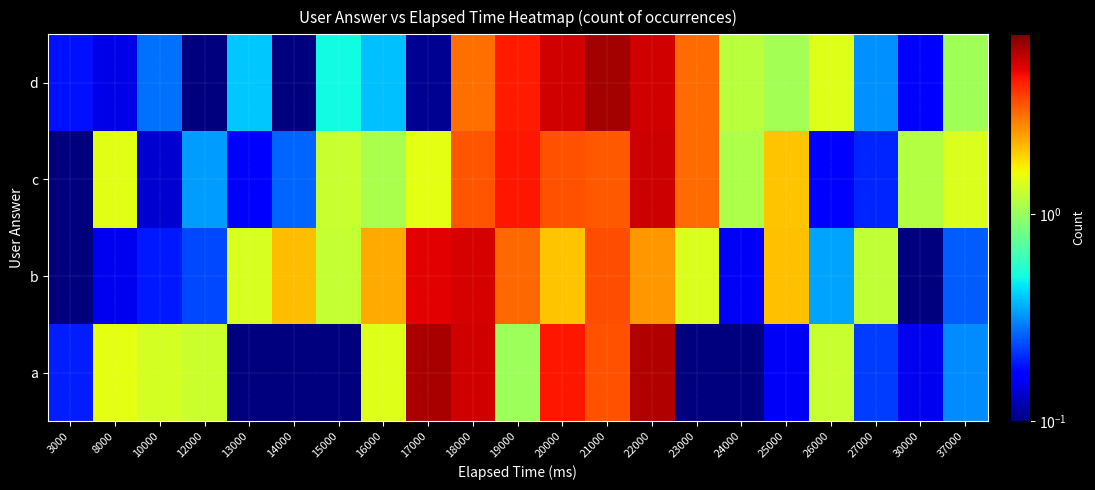

At how many categories does at least one series exceed 5?

5